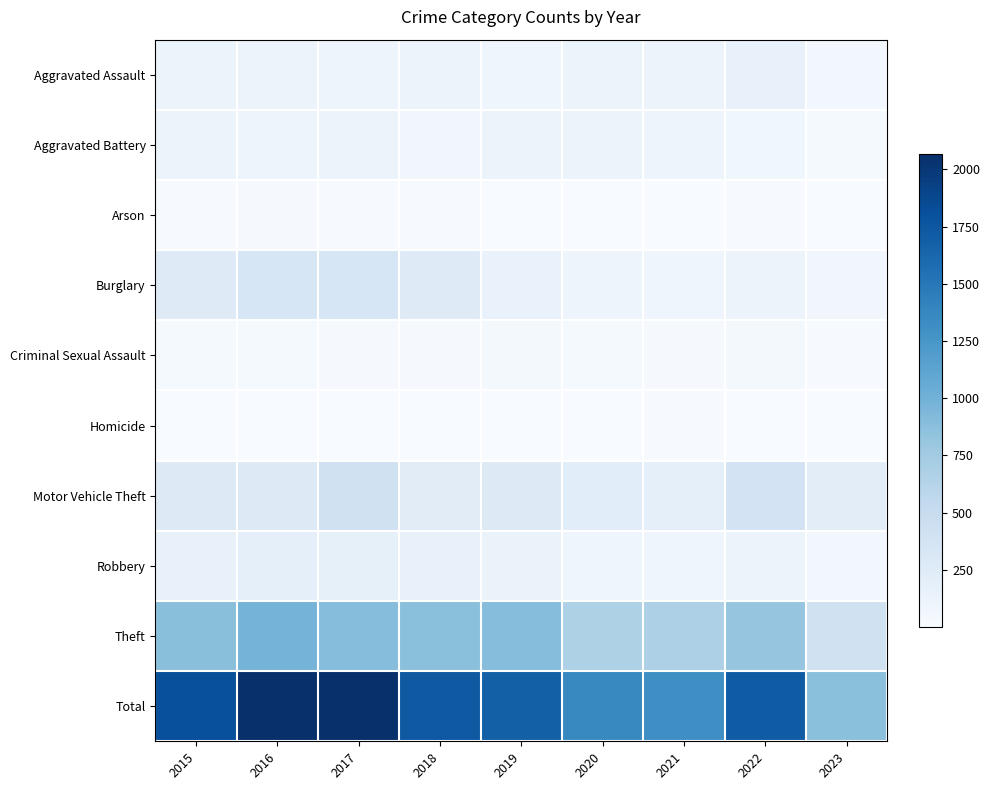

Which series has the largest total across all categories?

Total